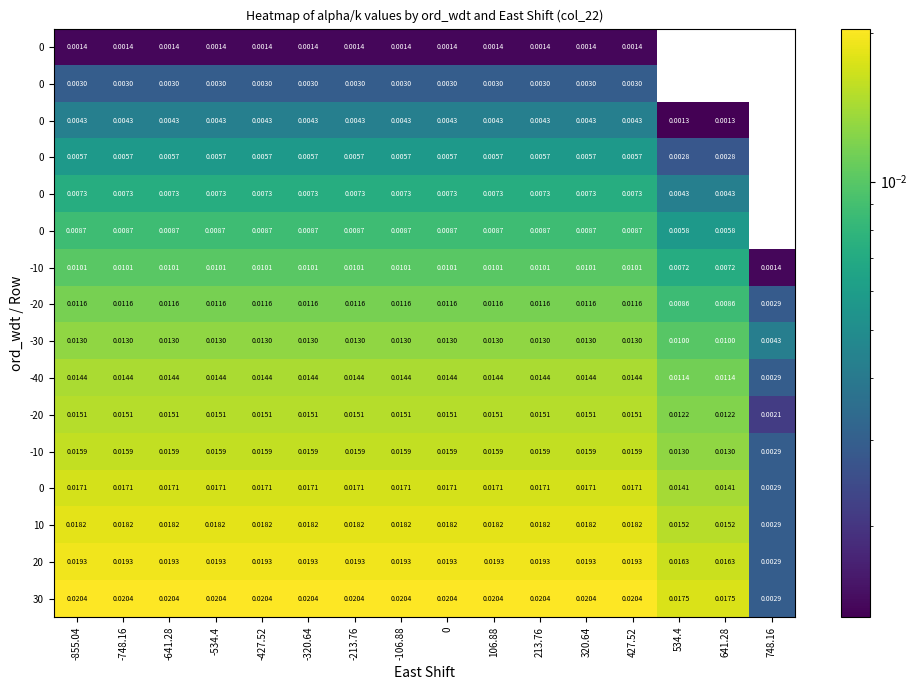

At which category does the chart reach its peak across all series?

-855.04